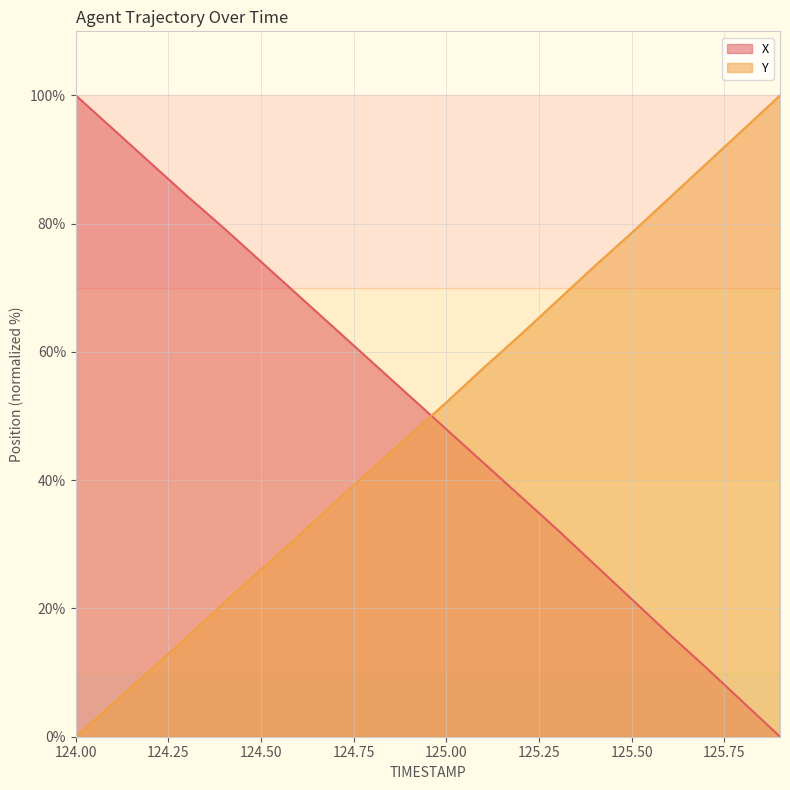

Reading left to right, extract all data points from this chart.

X: 124.0=100.0	124.1=94.8	124.2=89.5	124.3=84.3	124.4=79.3	124.5=74.1	124.6=68.8	124.7=63.6	124.8=58.4	124.9=53.2	125.0=47.9	125.1=42.7	125.2=37.5	125.3=32.3	125.4=26.8	125.5=21.4	125.6=16.0	125.7=10.8	125.8=5.4	125.9=0.0
Y: 124.0=0.0	124.1=5.2	124.2=10.4	124.3=15.5	124.4=20.9	124.5=26.1	124.6=31.3	124.7=36.6	124.8=41.8	124.9=47.0	125.0=52.2	125.1=57.5	125.2=62.7	125.3=68.0	125.4=73.4	125.5=78.6	125.6=83.9	125.7=89.3	125.8=94.6	125.9=100.0